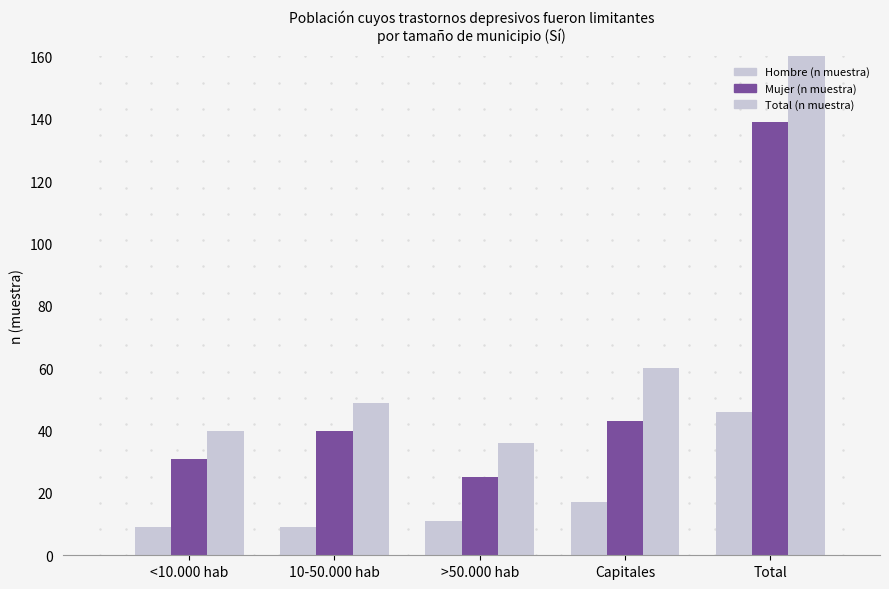

Is the value of Mujer (n muestra) at Total greater than the value of Total (n muestra) at <10.000 hab?

Yes